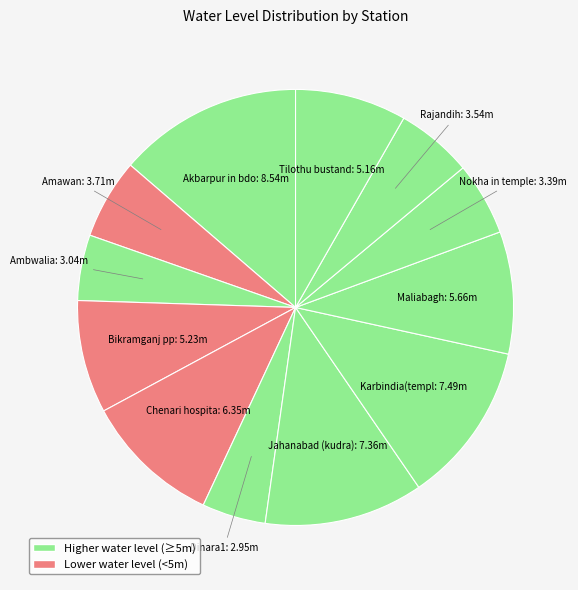

How many slices are in this pie chart?

12